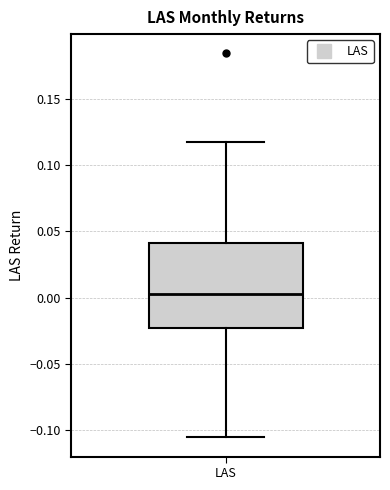

Read this box plot against the y-axis: the position of the median line, the range covered by the box, and the ends of both whiskers. The values are not printed on the chart, so give them approximately, as read against the axis.

median 0.000, box -0.025 to 0.040, whiskers -0.105 to 0.115